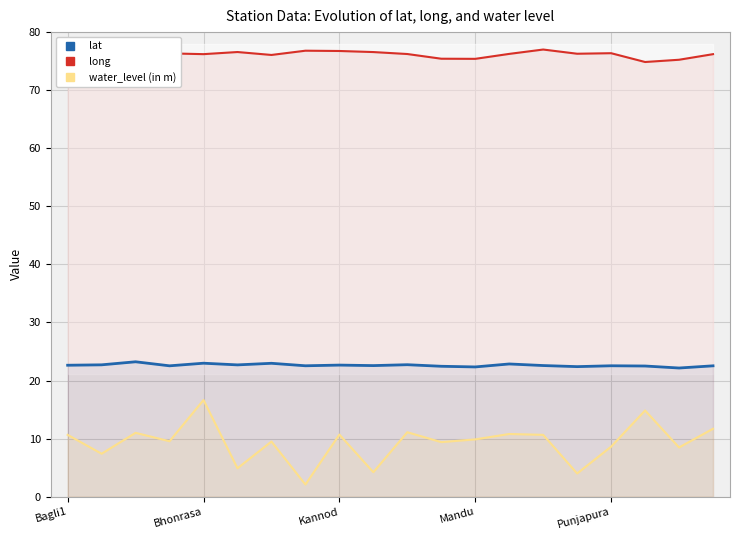

The value of lat at Kannod is 38.7. True or false?

False